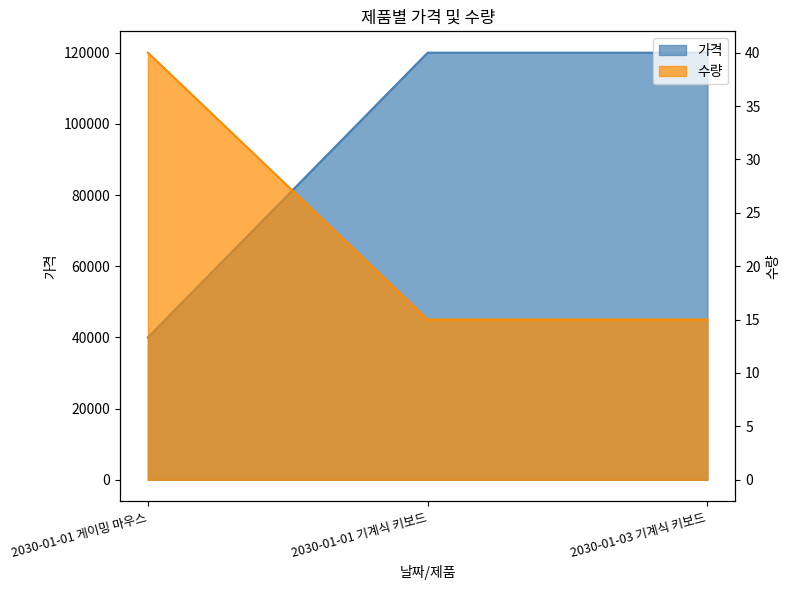

At how many categories does at least one series exceed 10380?

3